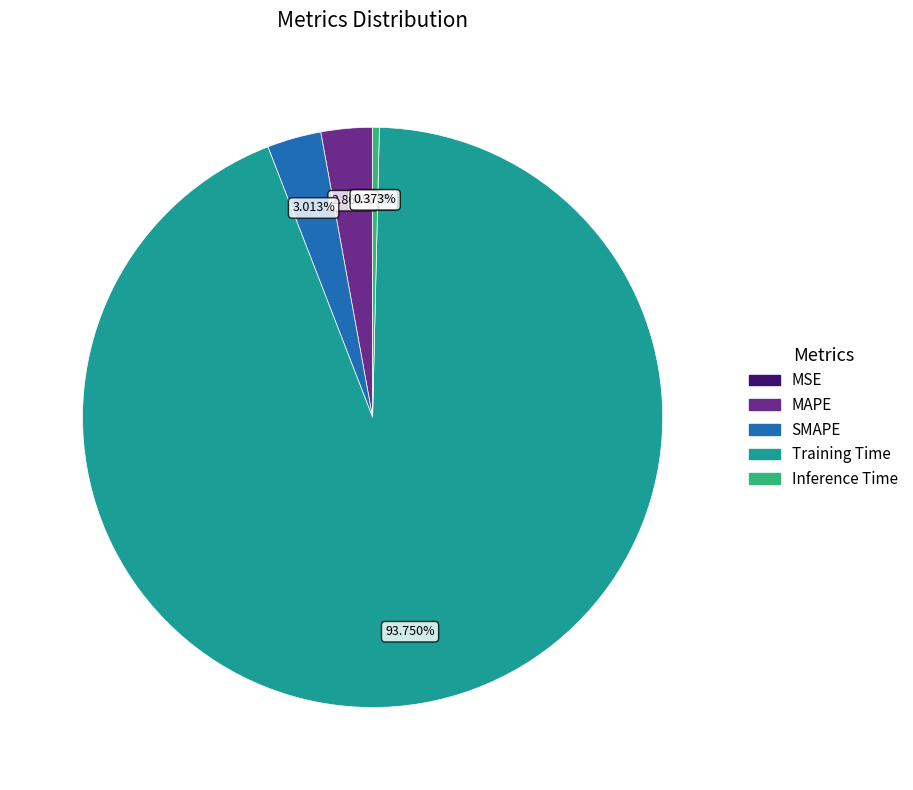

What is the largest slice in the pie chart?

Training Time